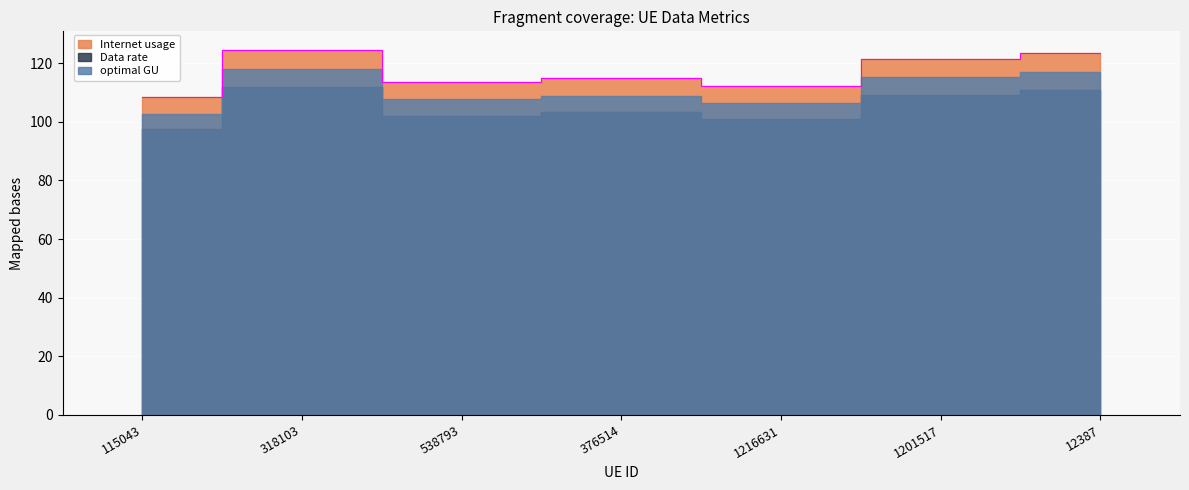

At 12387, list the series in order from largest to smallest.

Internet usage, optimal GU, Data rate